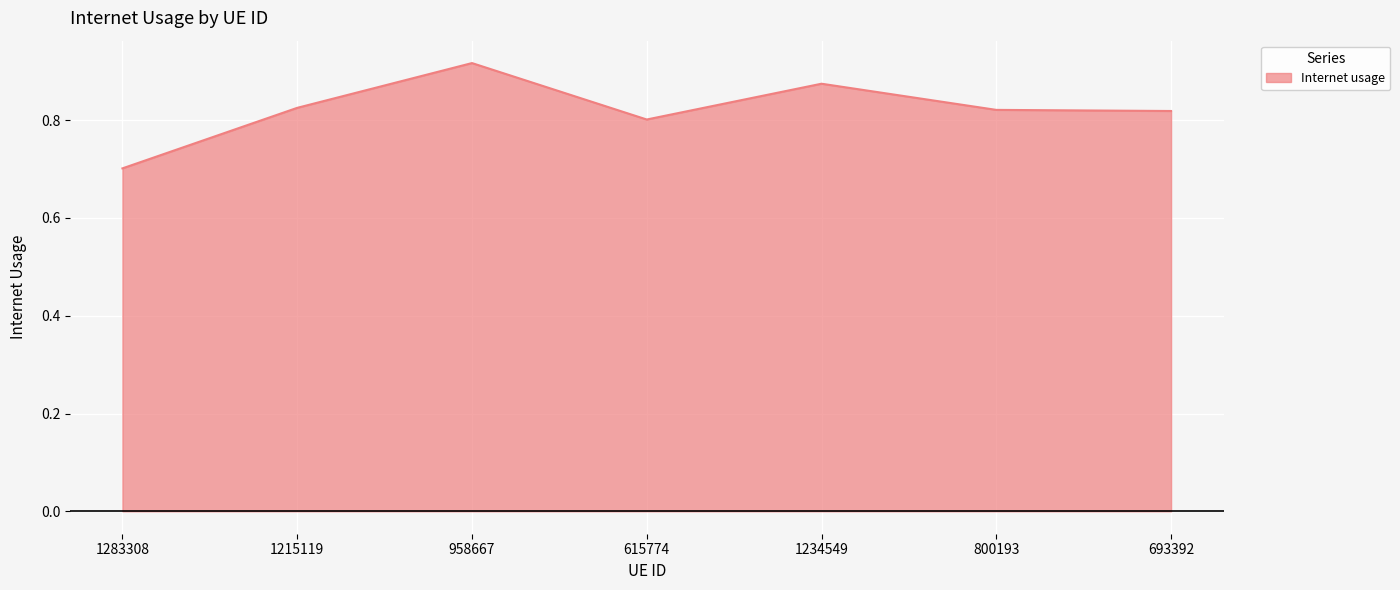

Does the chart have visible grid lines?

Yes